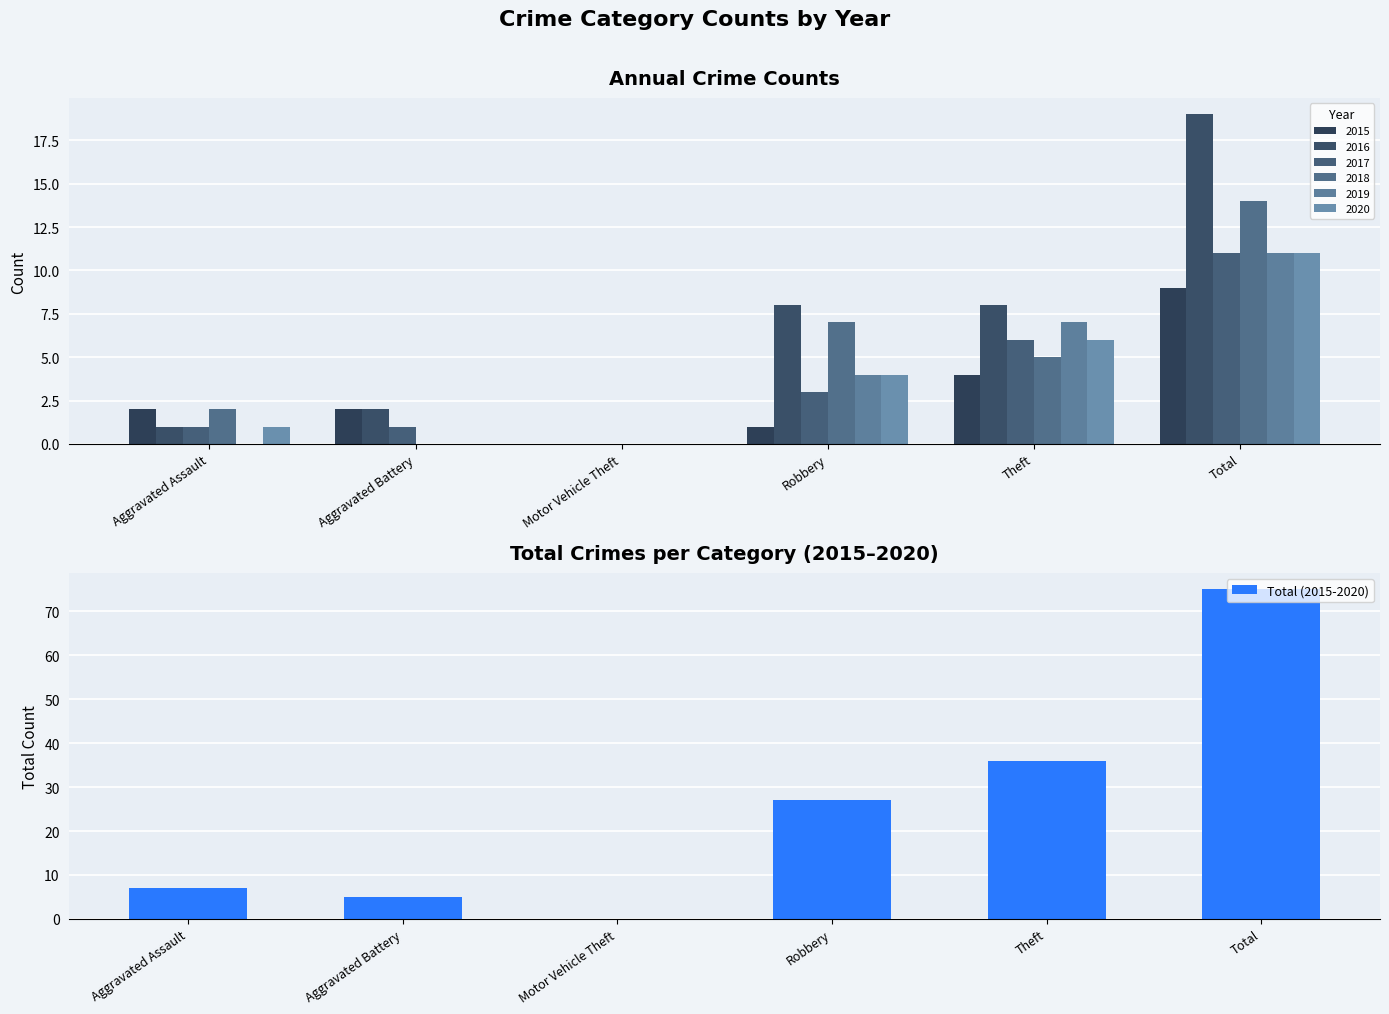

At which category does the chart reach its peak across all series?

Total